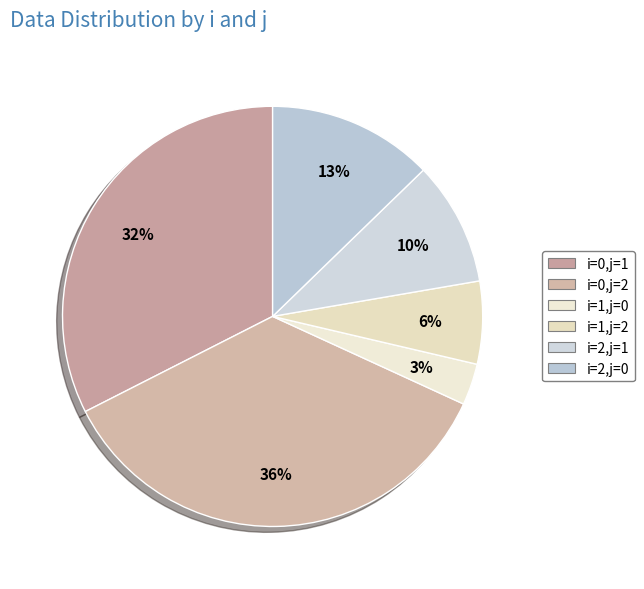

How many slices are in this pie chart?

6